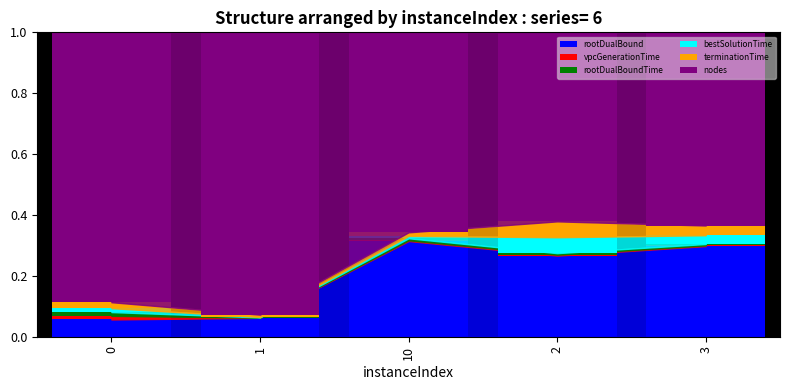

The value of rootDualBound at 3 is 0.3. True or false?

True